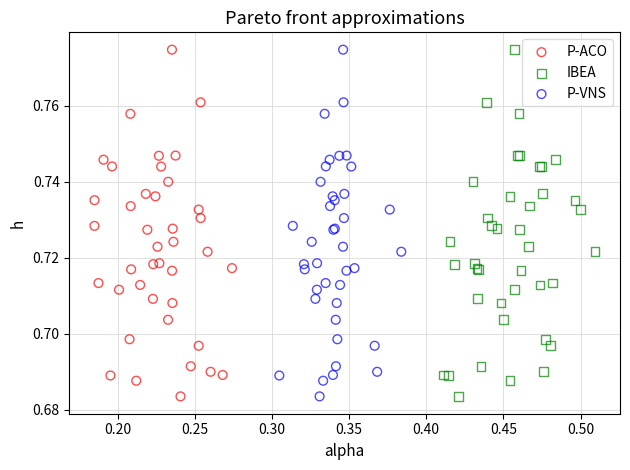

What are all the series names shown in the legend?

P-ACO, IBEA, P-VNS